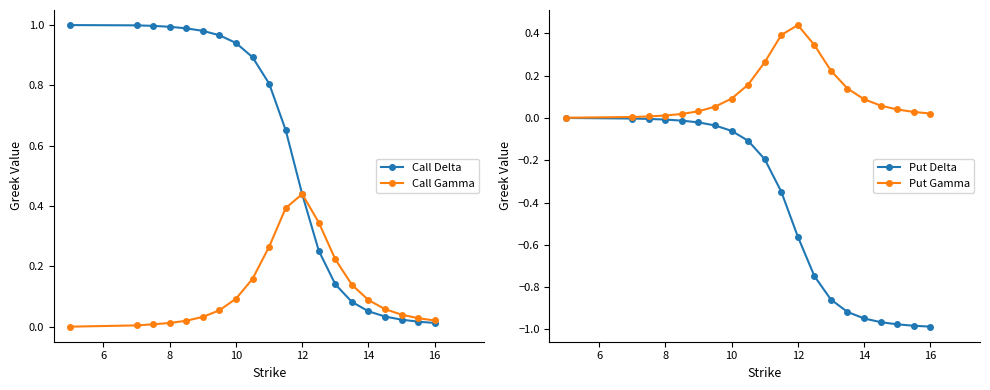

Which series has the widest spread of values?

Call Delta